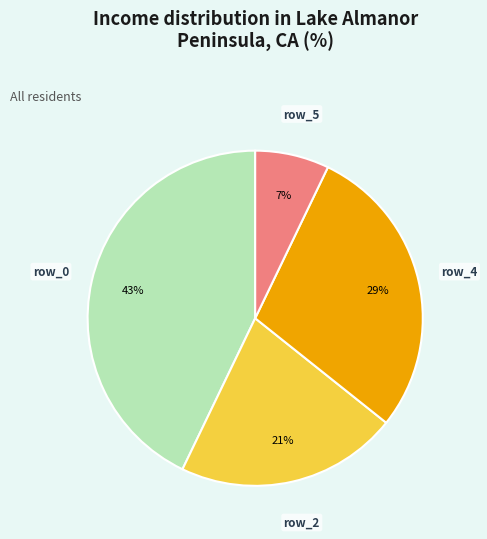

How many segments does this pie chart have?

4